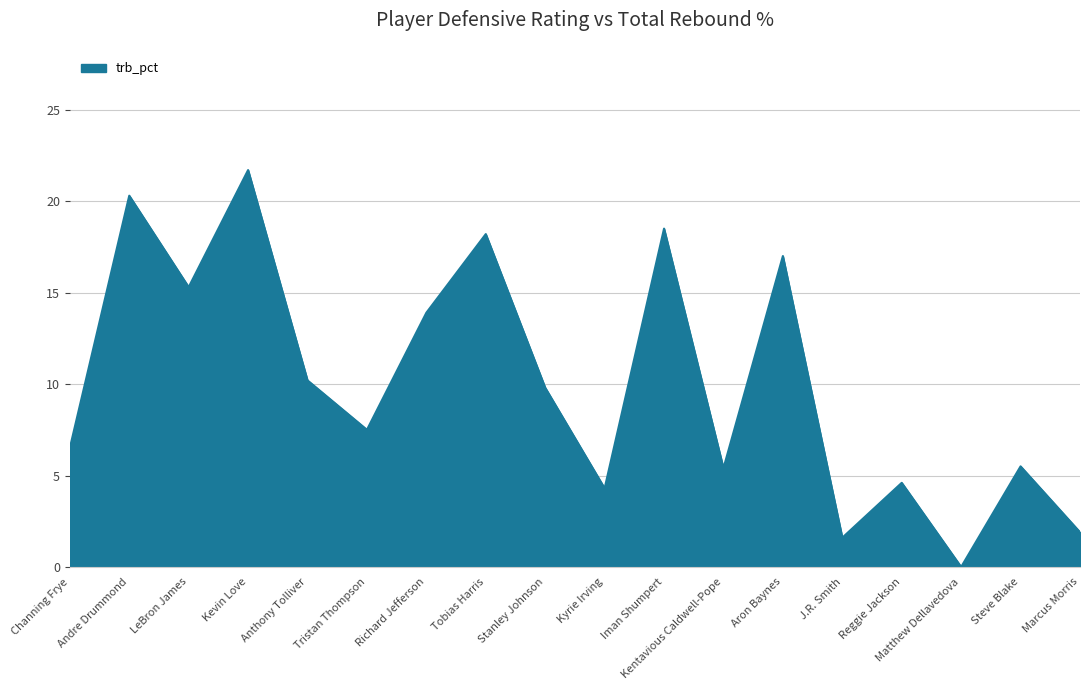

Is it true that the value at Andre Drummond is 20.3?

True